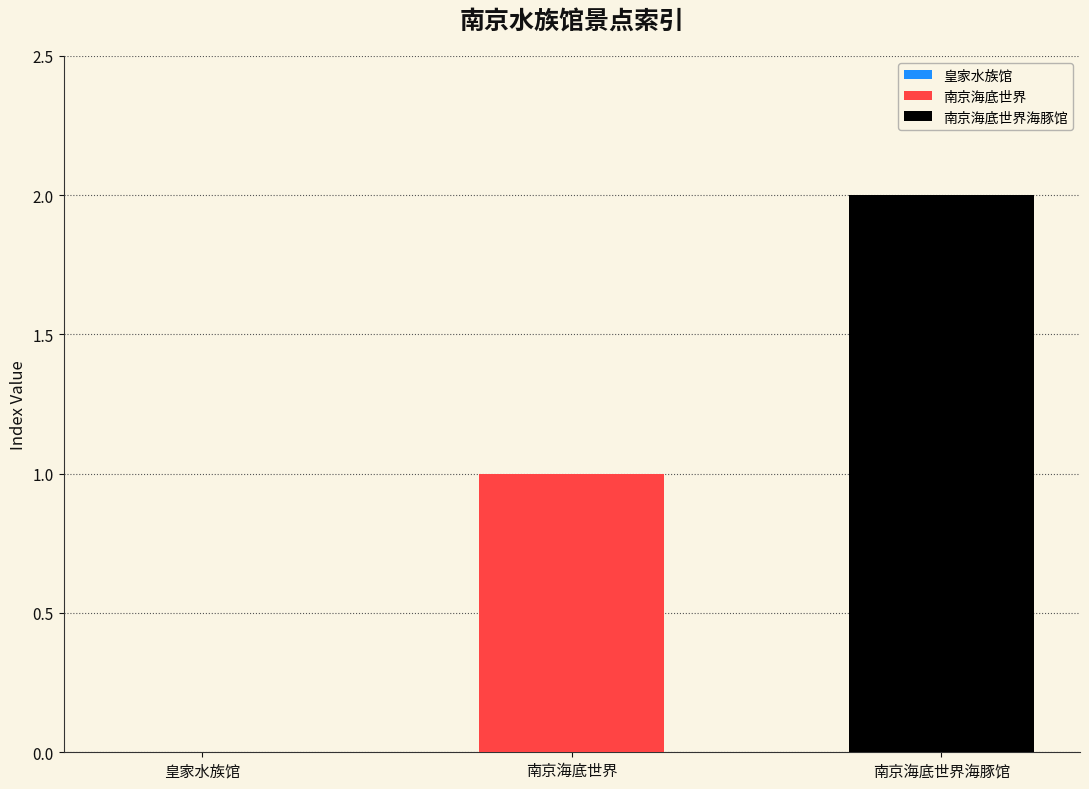

Rank the series by their maximum value, from highest to lowest.

南京海底世界海豚馆, 南京海底世界